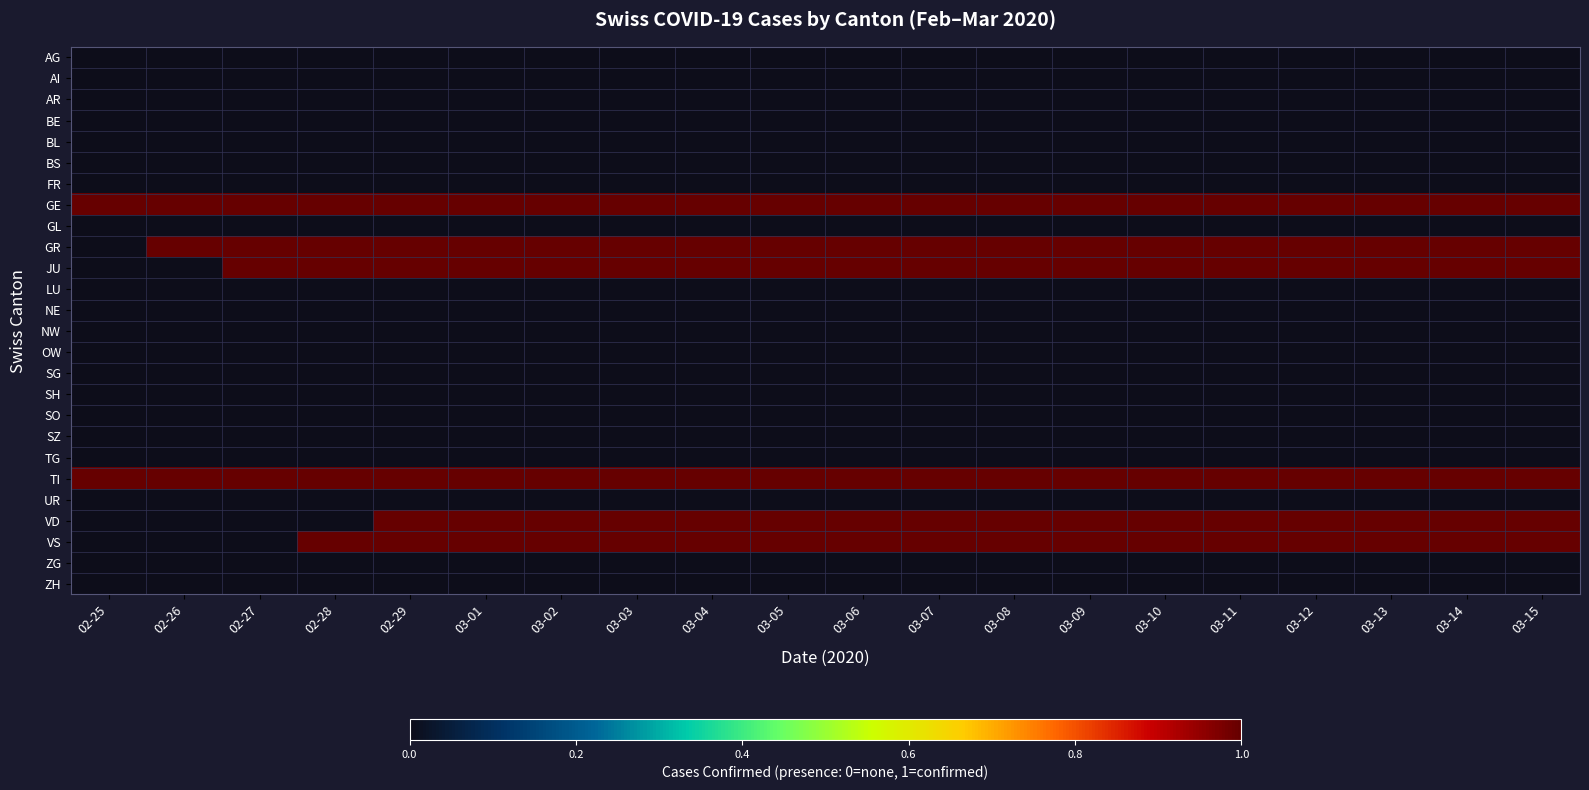

Which series changed the most between 02-25 and 03-11?

GR